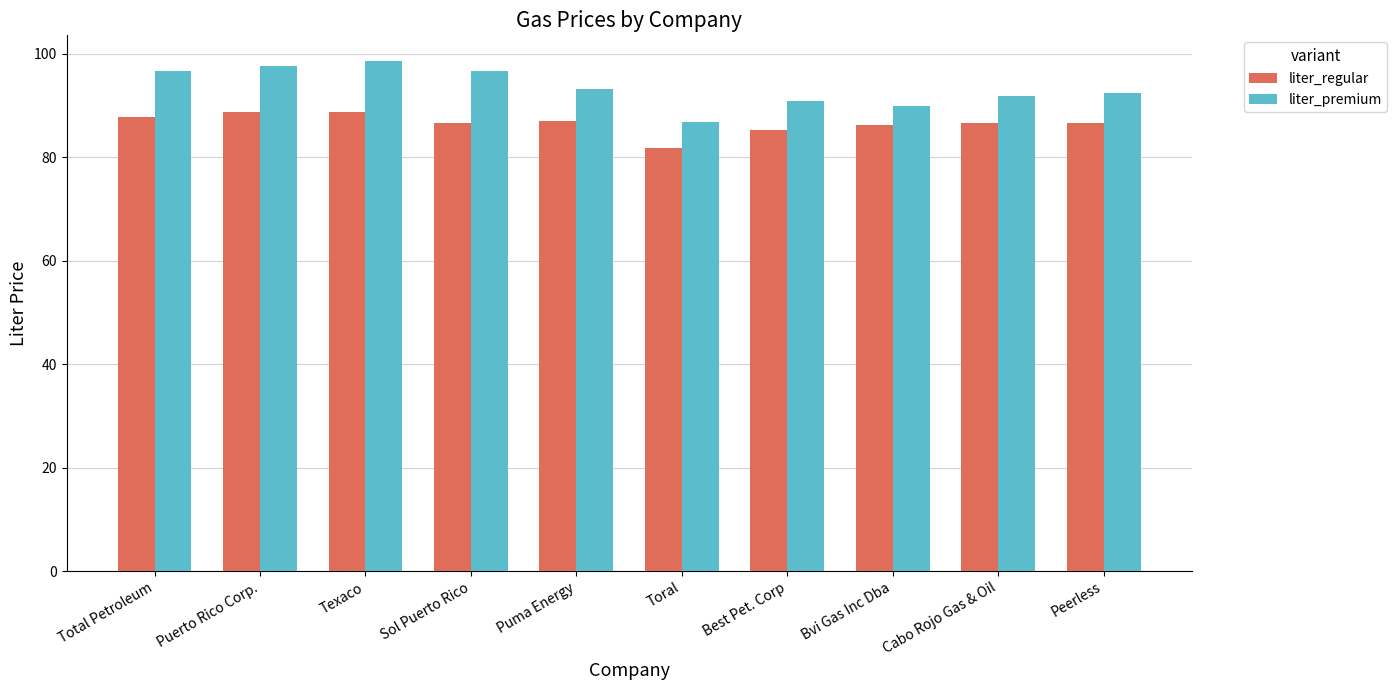

How many bars are there in each group?

2